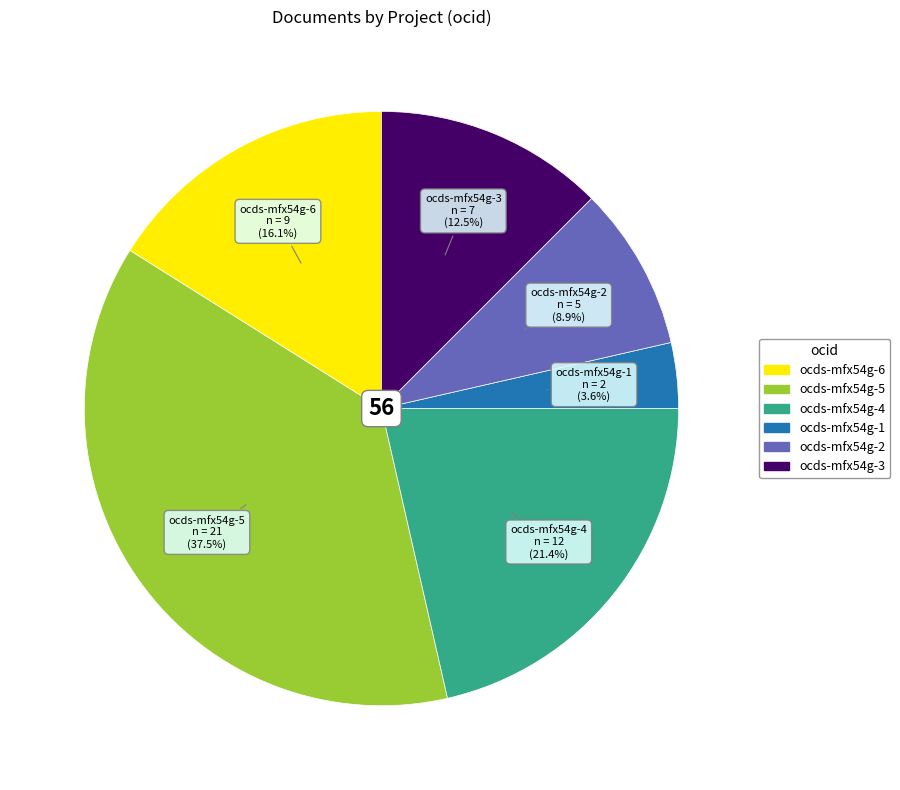

The ocds-mfx54g-2 slice represents 9% of the pie. True or false?

True